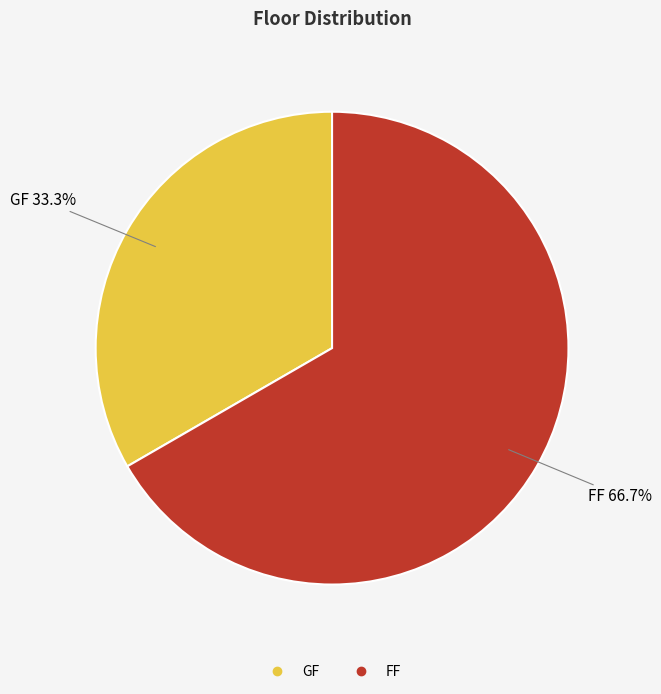

To the nearest percent, what portion does GF represent?

33%